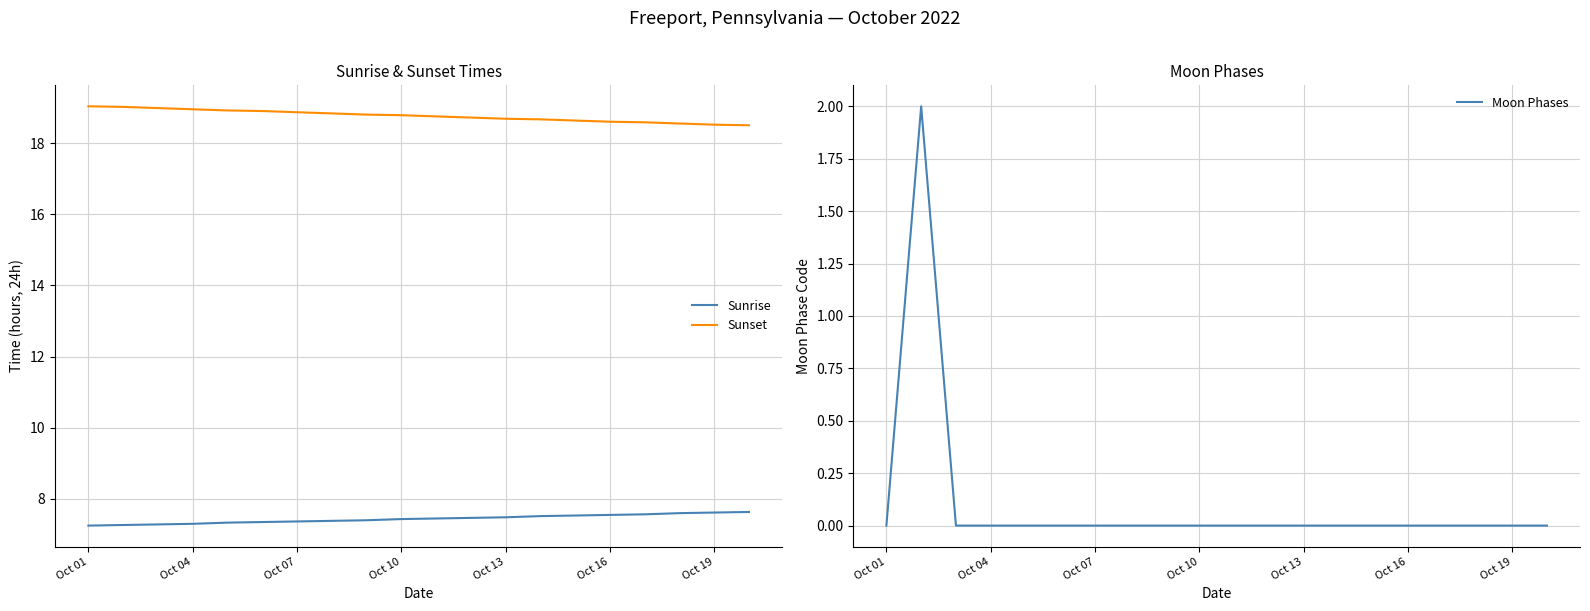

Is this an area chart (filled region under the line)?

No